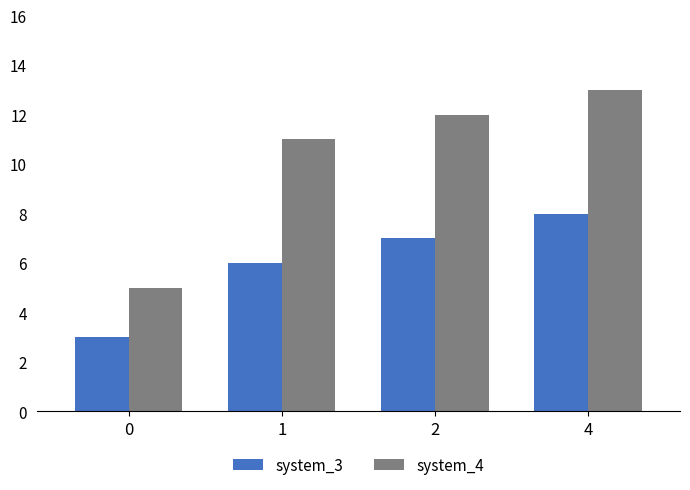

What is the minimum value for system_4?

5